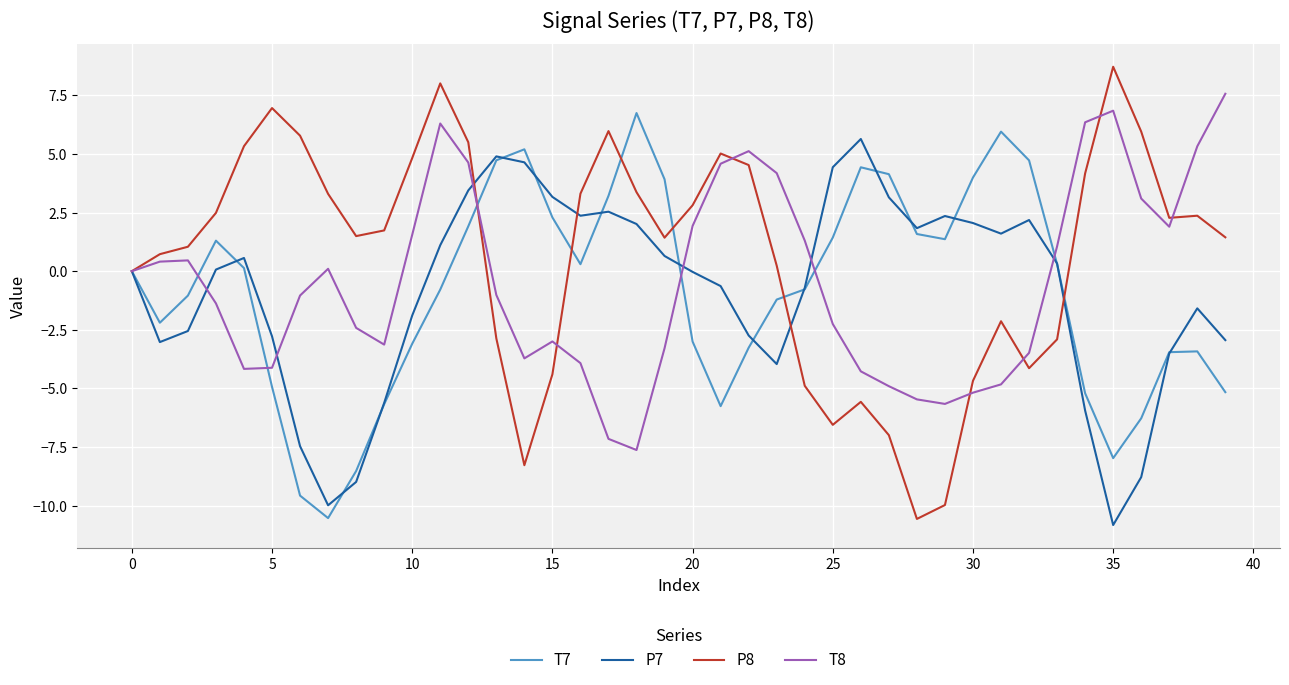

In T8, how many points are higher than both neighbors (excluding endpoints)?

6